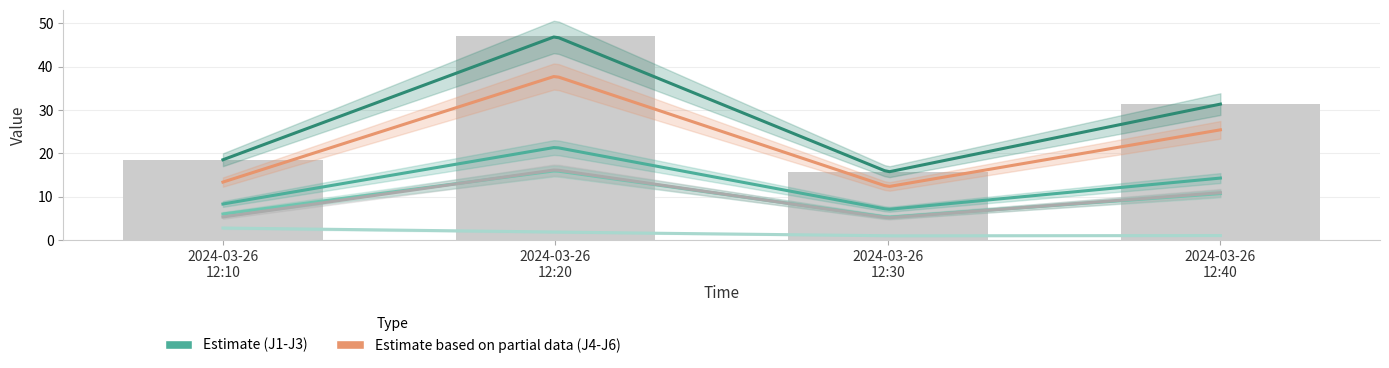

At how many categories does at least one series exceed 38?

1